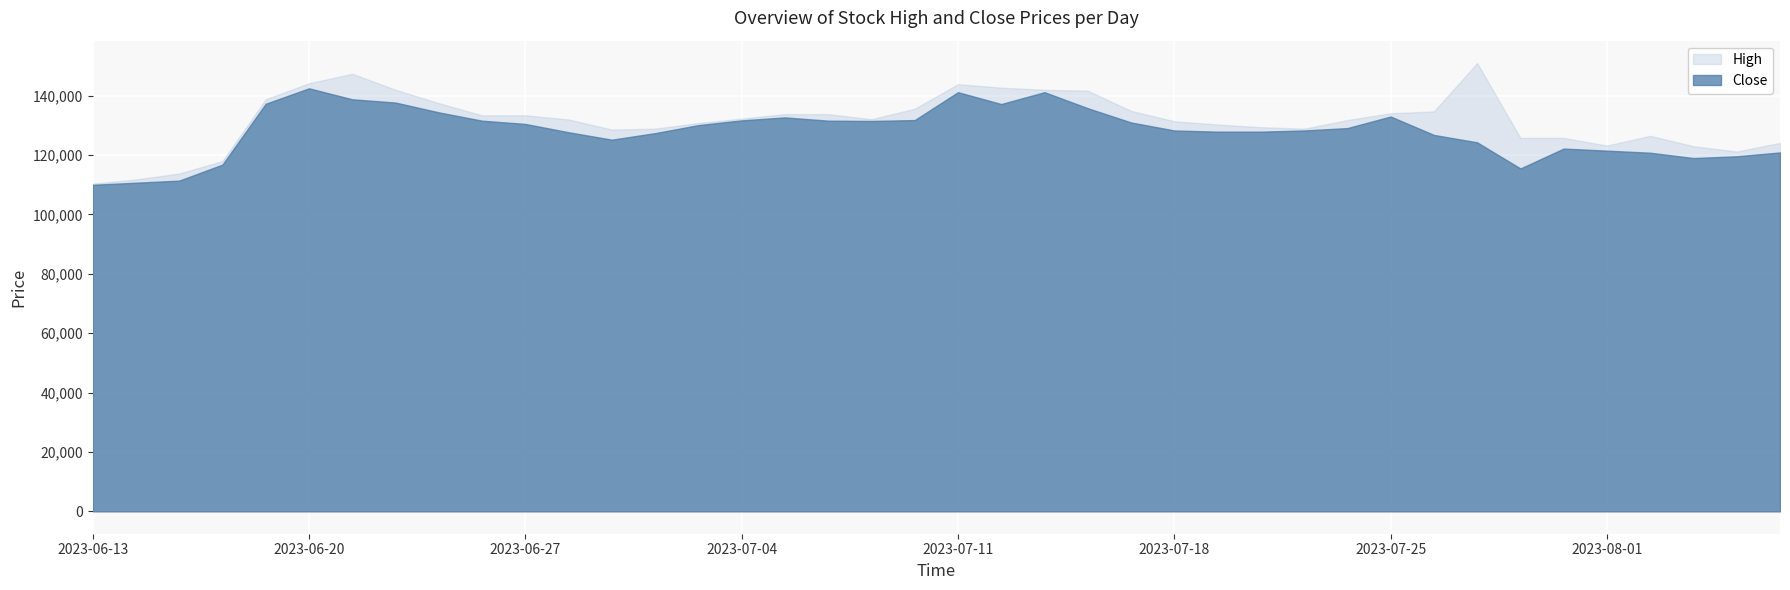

What is the highest value of the High series?

151000